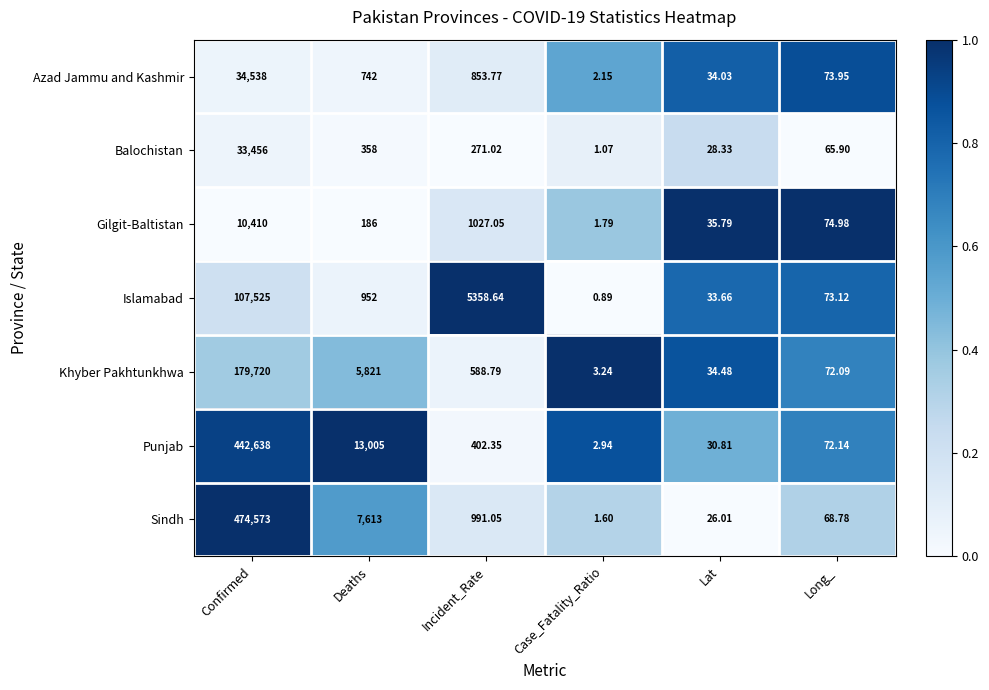

Which series has the widest spread of values?

Sindh